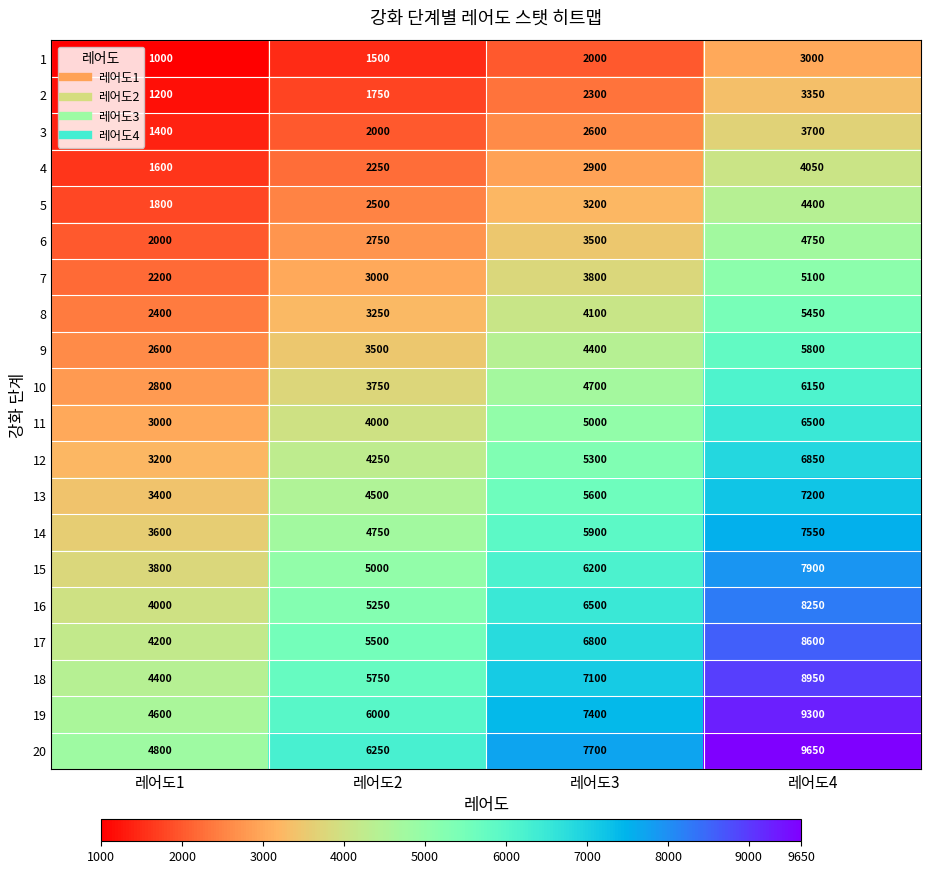

What is the smallest value displayed?

1000